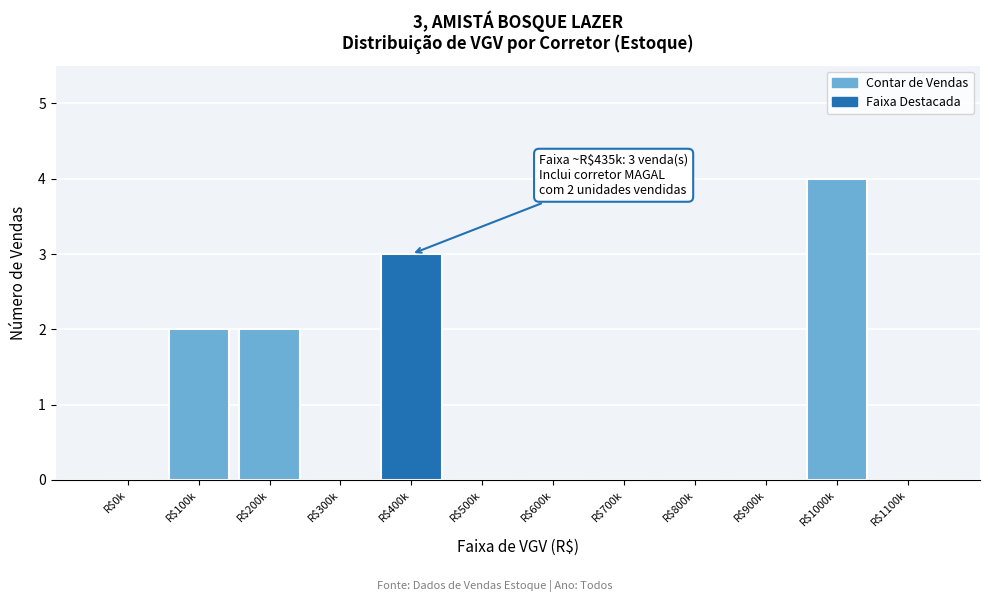

Which label corresponds to the largest value in the chart?

R$1000k